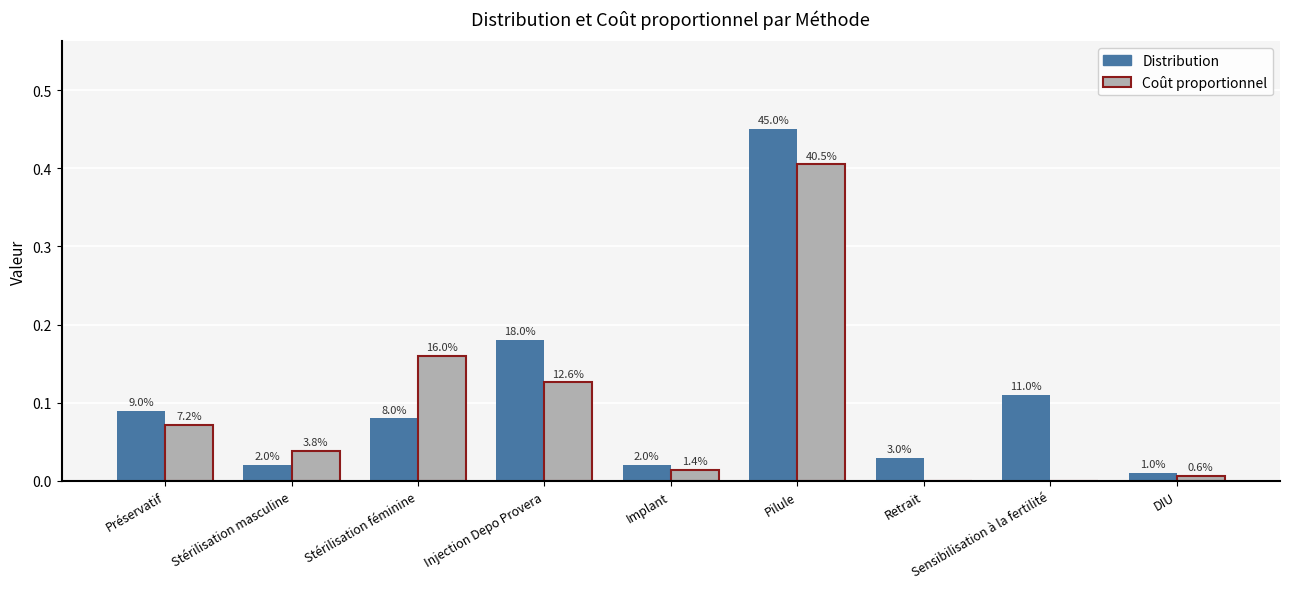

What are all the series names shown in the legend?

Distribution, Coût proportionnel